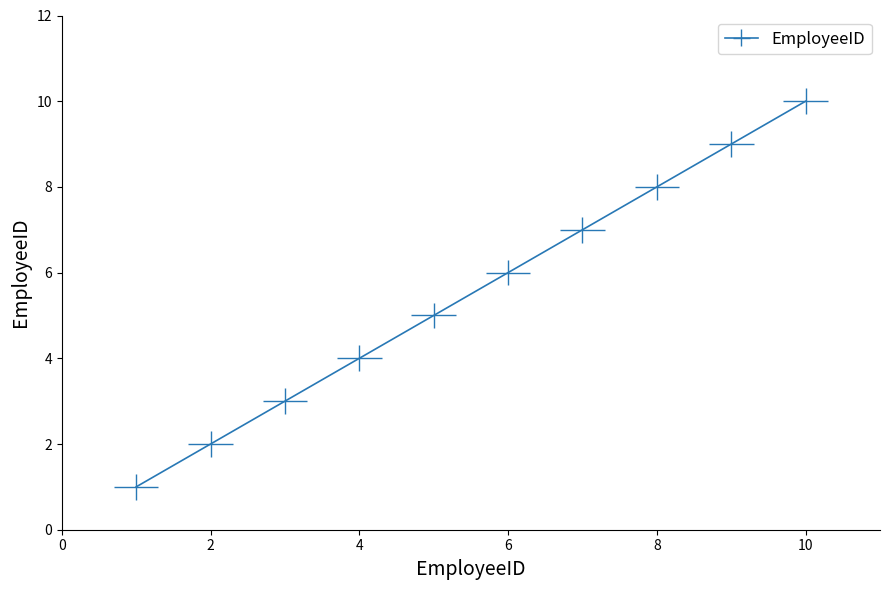

How many data points are above 6?

4